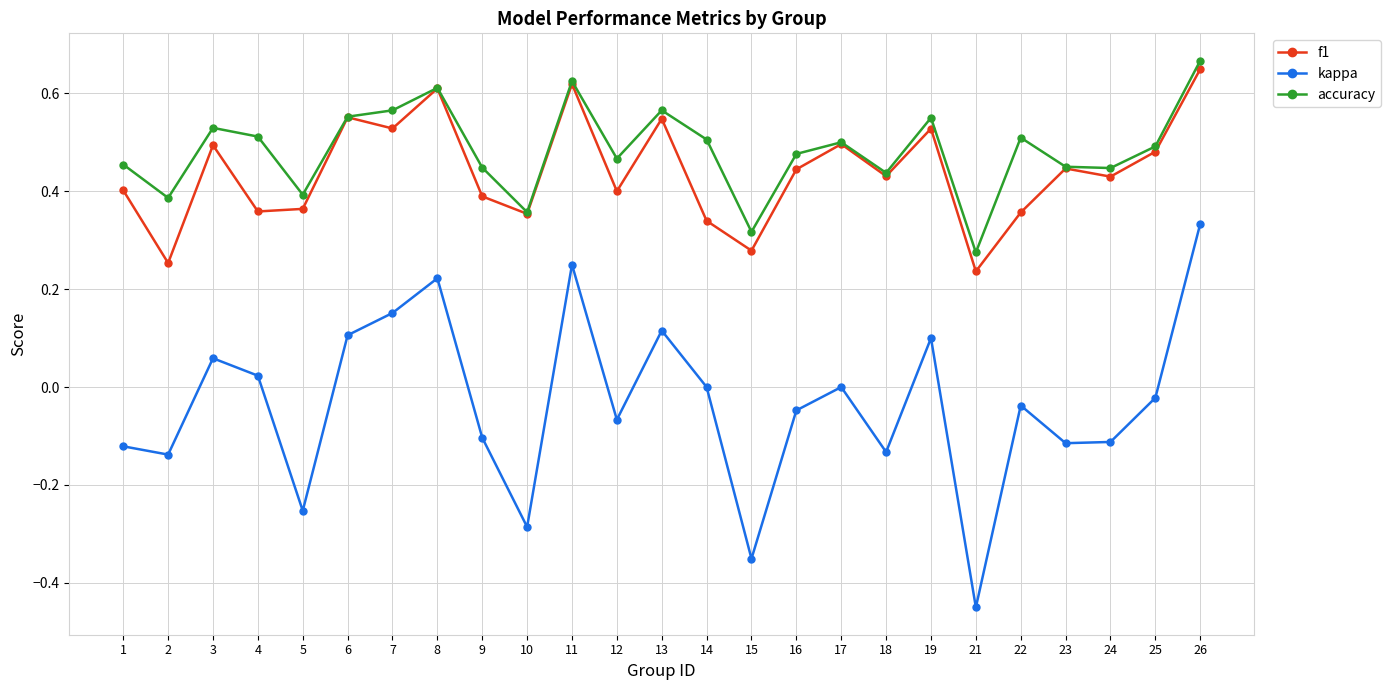

Is the value of accuracy at 23 greater than the value of f1 at 21?

Yes